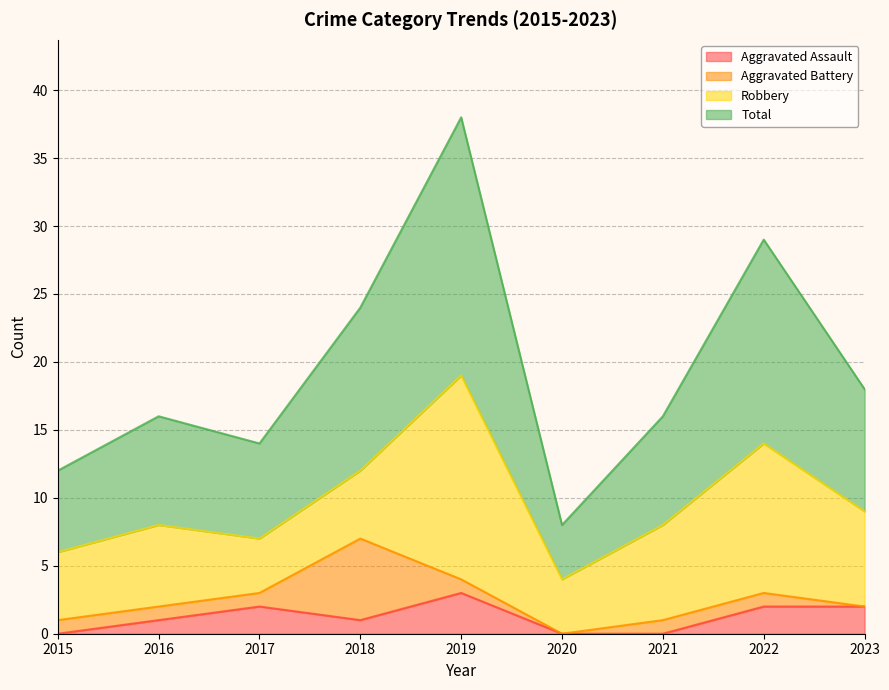

True or false: Total and Aggravated Assault intersect in this chart.

False